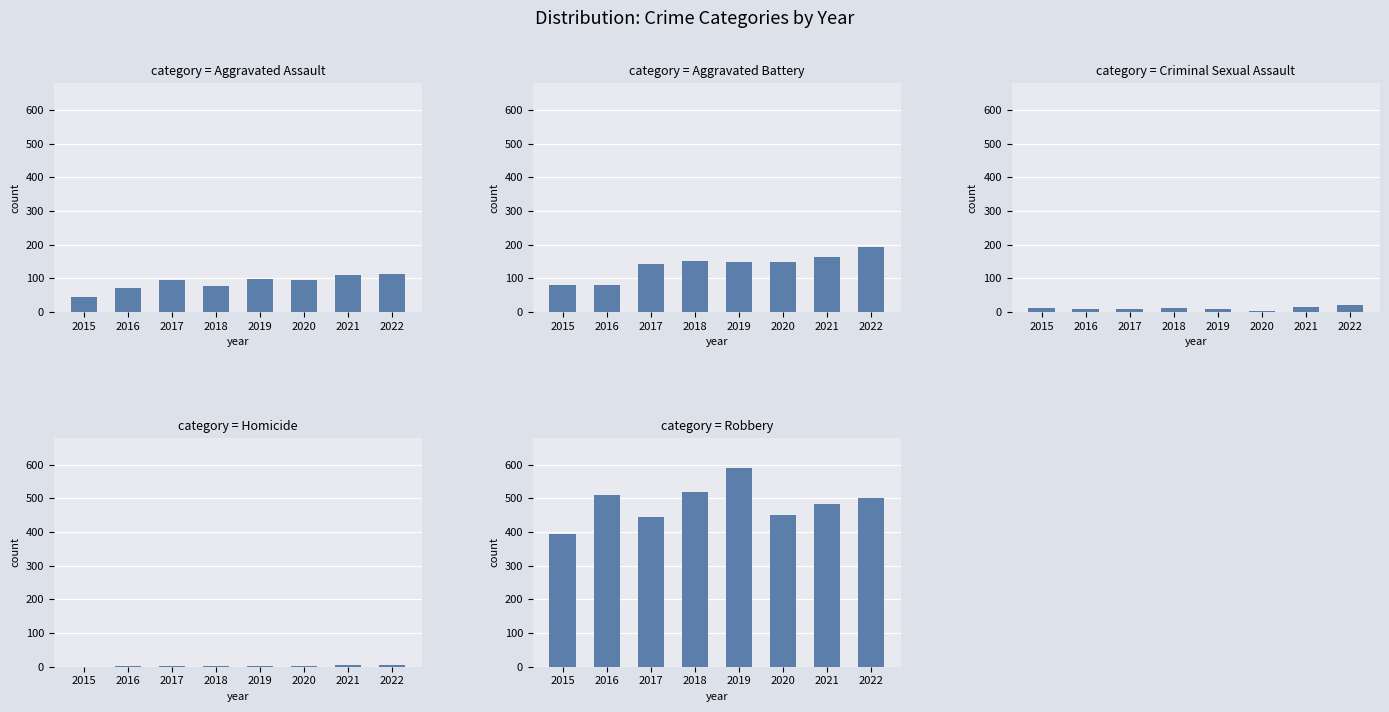

What is the value of the Aggravated Assault bar at the 4th from the left?

77